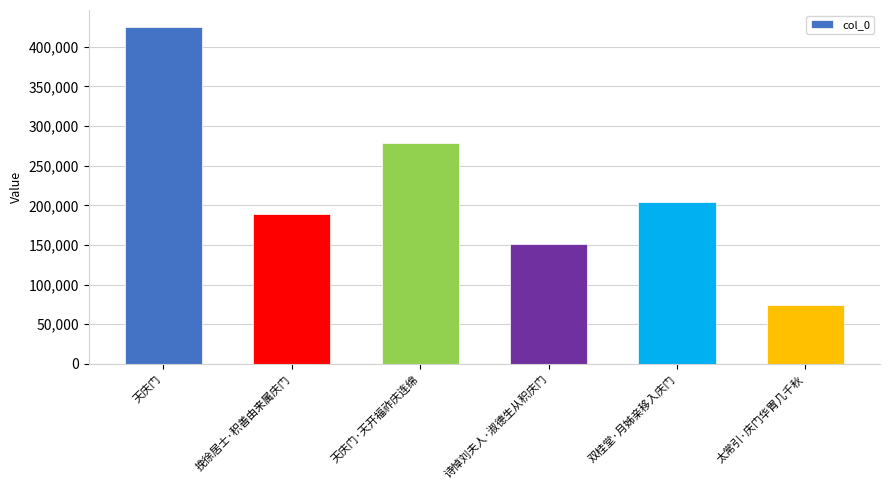

What is the label of the 5th bar from the left?

双桂堂·月姊亲移入庆门